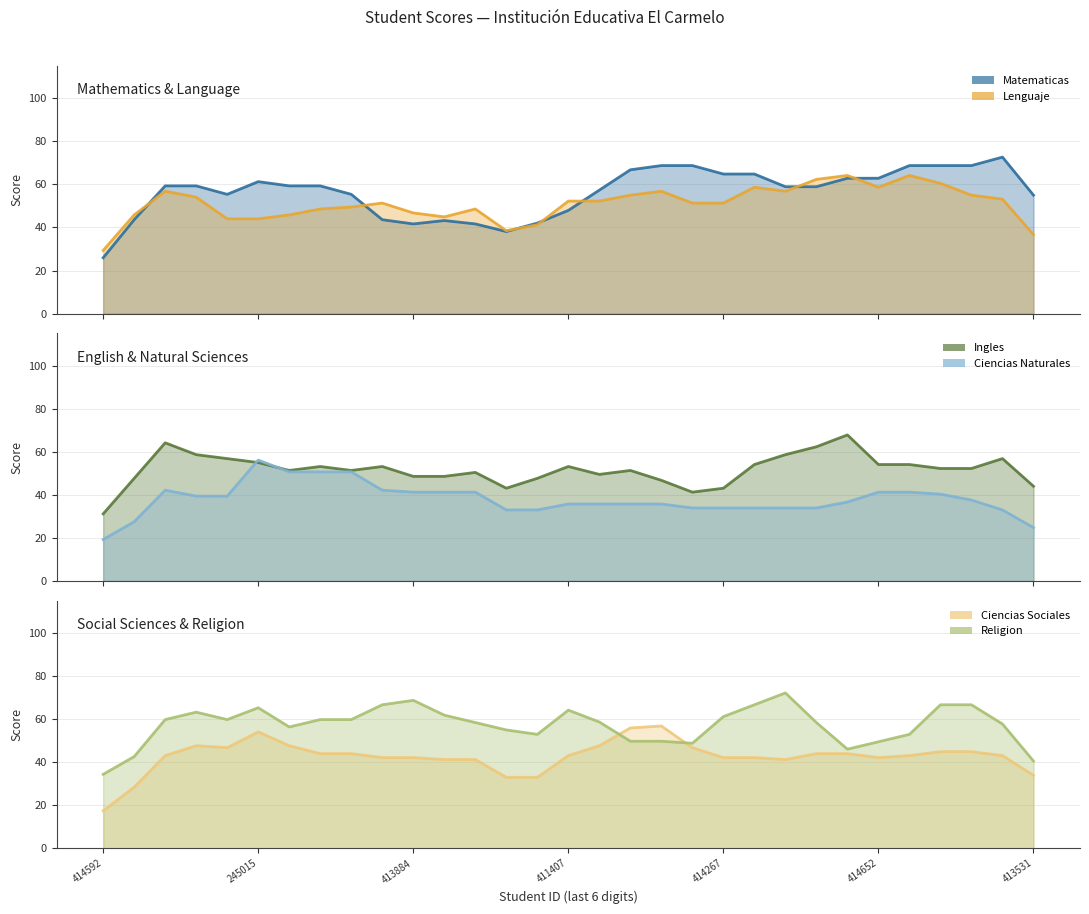

How many data points does each series have?

31